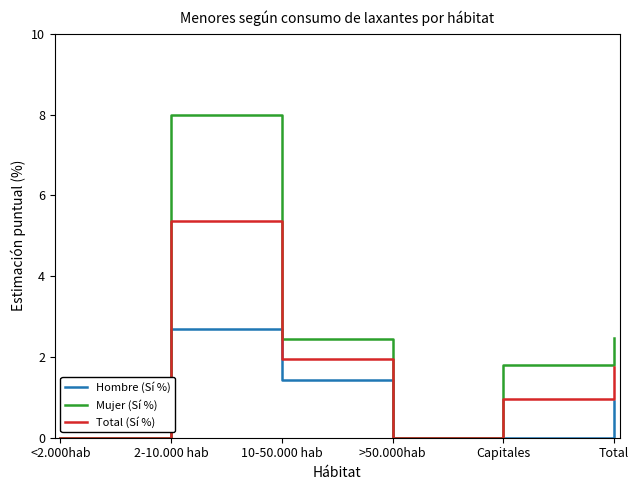

What is the difference between the maximum and minimum values in the Total (Sí %) series?

5.4